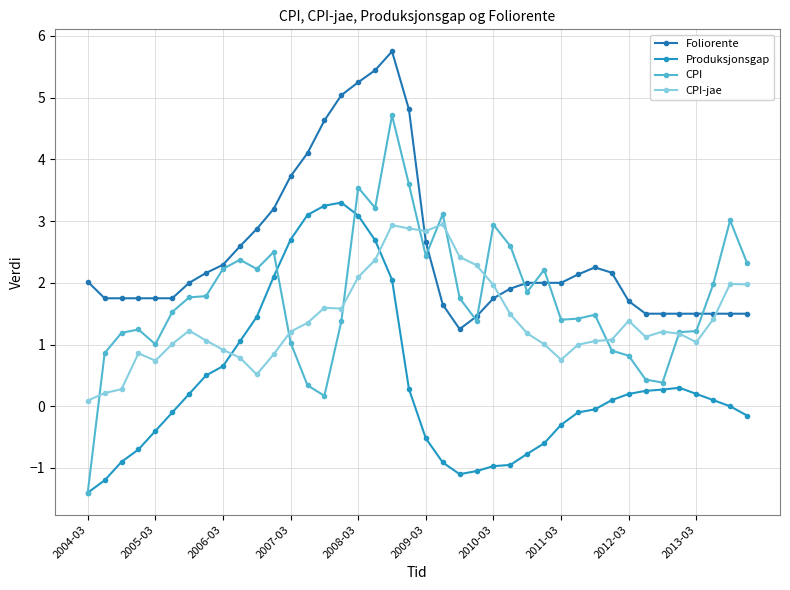

How many lines are shown in the chart?

4